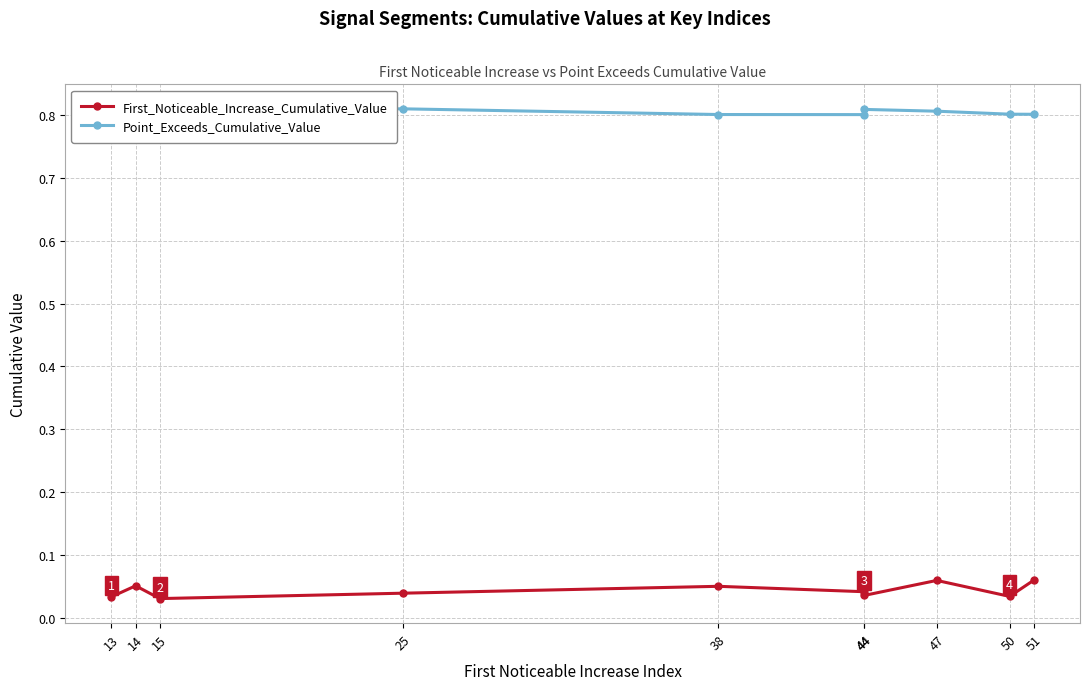

What is the spread (max minus min) of values at 47?

0.7